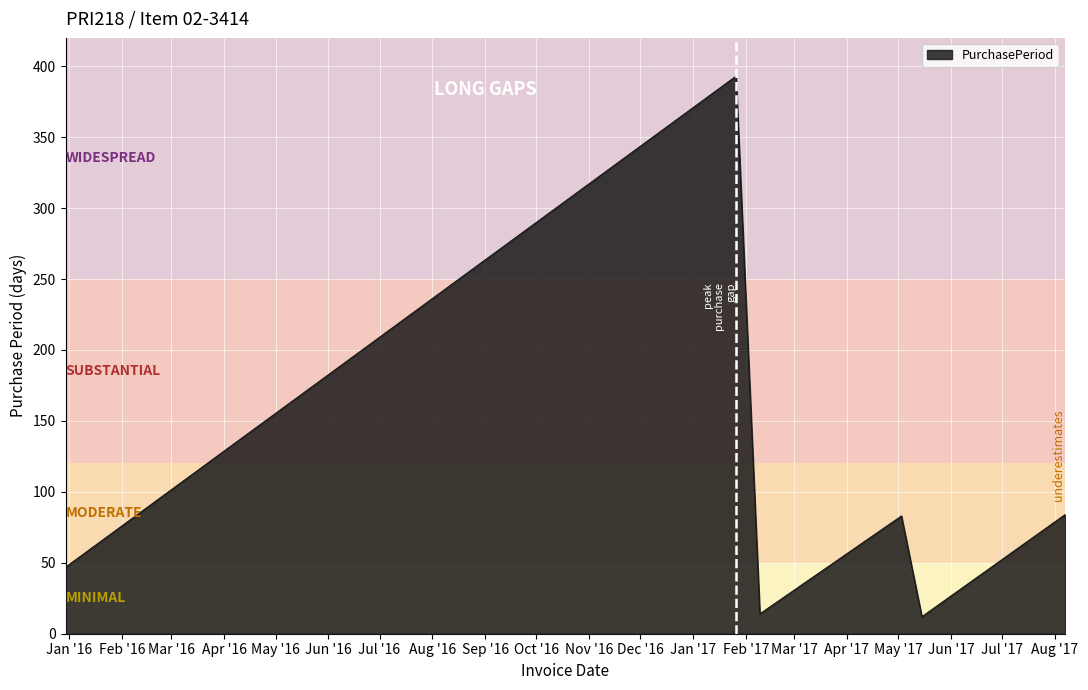

What is the maximum value shown in the chart?

393